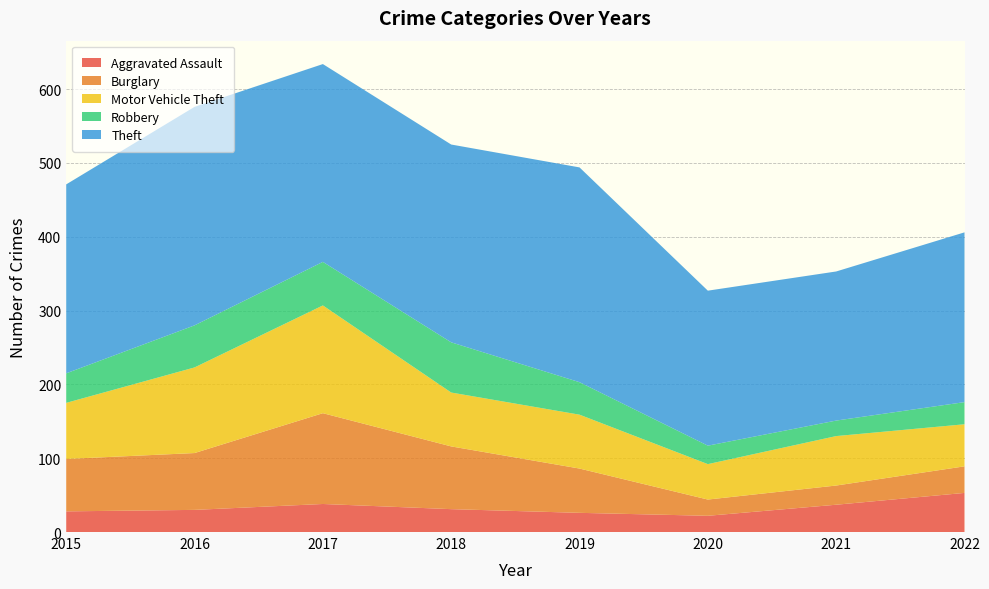

Reading left to right, what are all the values shown in this chart?

Aggravated Assault: 28	30	38	31	26	22	37	53
Burglary: 71	77	123	85	60	22	26	36
Motor Vehicle Theft: 76	116	146	73	73	48	67	57
Robbery: 40	57	59	68	44	25	21	30
Theft: 256	296	268	268	291	210	202	230